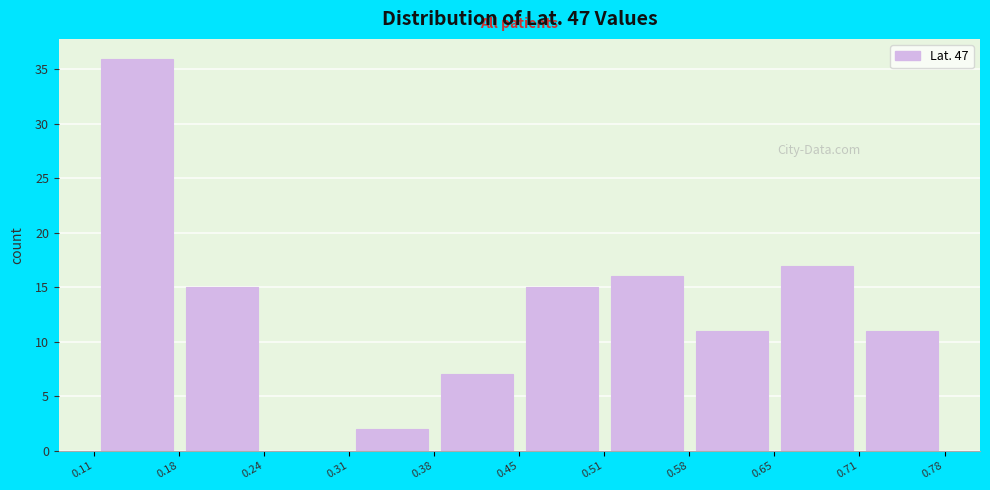

Reading left to right, list every bar in this chart as the range it spans on the x-axis followed by its height. The values are not printed on the chart, so give them approximately, as read against the axis.

0.11 to 0.18: 36
0.18 to 0.24: 15
0.24 to 0.31: 0
0.31 to 0.38: 2
0.38 to 0.45: 7
0.45 to 0.51: 15
0.51 to 0.58: 16
0.58 to 0.65: 11
0.65 to 0.71: 17
0.71 to 0.78: 11